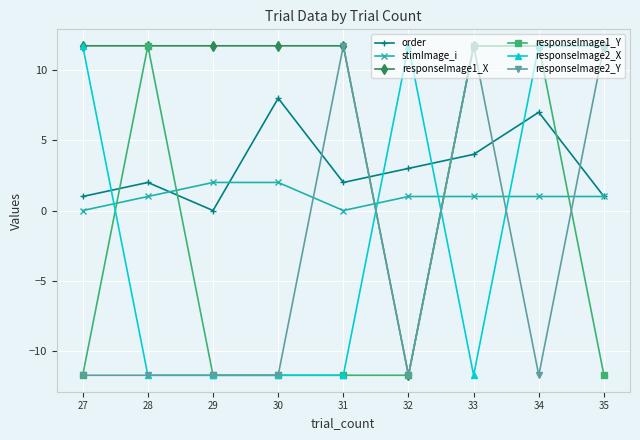

Reading right to left, list all the values displayed in this chart.

order: 1.0	7.0	4.0	3.0	2.0	8.0	0.0	2.0	1.0
stimImage_i: 1.0	1.0	1.0	1.0	0.0	2.0	2.0	1.0	0.0
responseImage1_X: 11.7	11.7	11.7	-11.7	11.7	11.7	11.7	11.7	11.7
responseImage1_Y: -11.7	11.7	11.7	-11.7	-11.7	-11.7	-11.7	11.7	-11.7
responseImage2_X: 11.7	11.7	-11.7	11.7	-11.7	-11.7	-11.7	-11.7	11.7
responseImage2_Y: 11.7	-11.7	11.7	-11.7	11.7	-11.7	-11.7	-11.7	-11.7